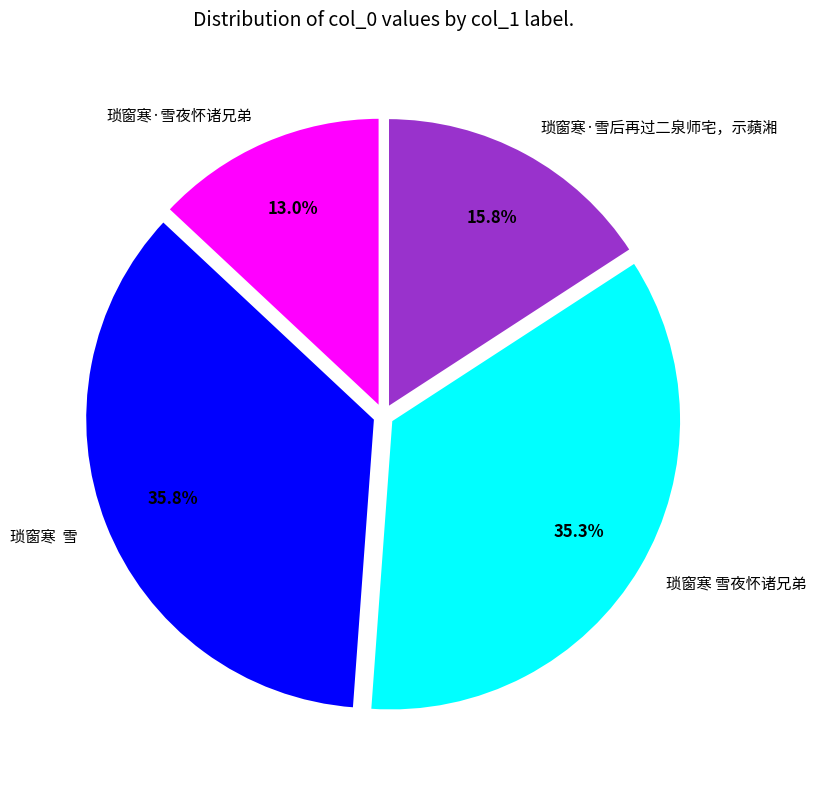

Which slice is the smallest?

琐窗寒·雪夜怀诸兄弟